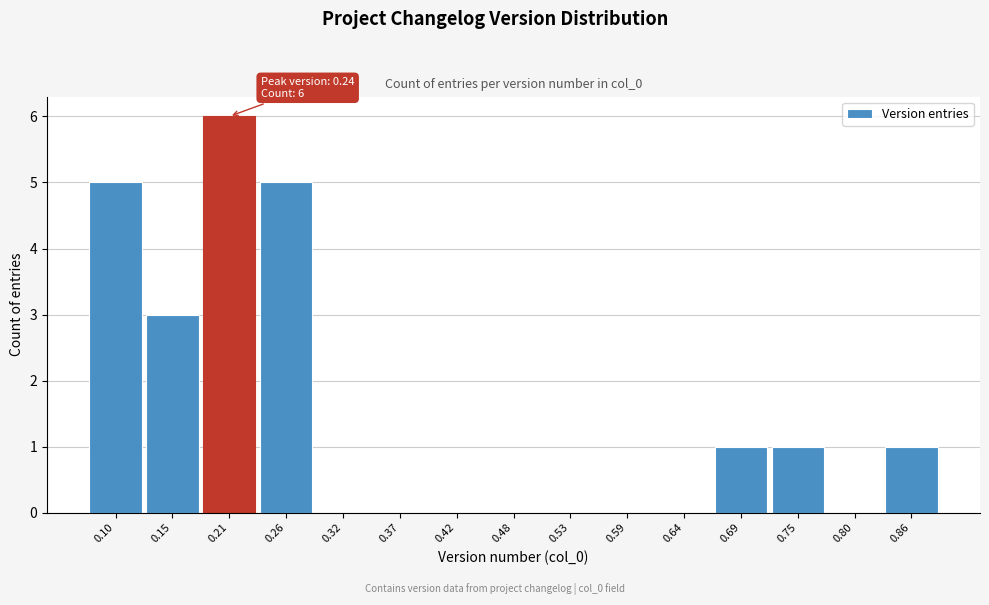

Reading left to right, what are all the values shown in this chart?

0.10=5	0.15=3	0.21=6	0.26=5	0.32=0	0.37=0	0.42=0	0.48=0	0.53=0	0.59=0	0.64=0	0.69=1	0.75=1	0.80=0	0.86=1